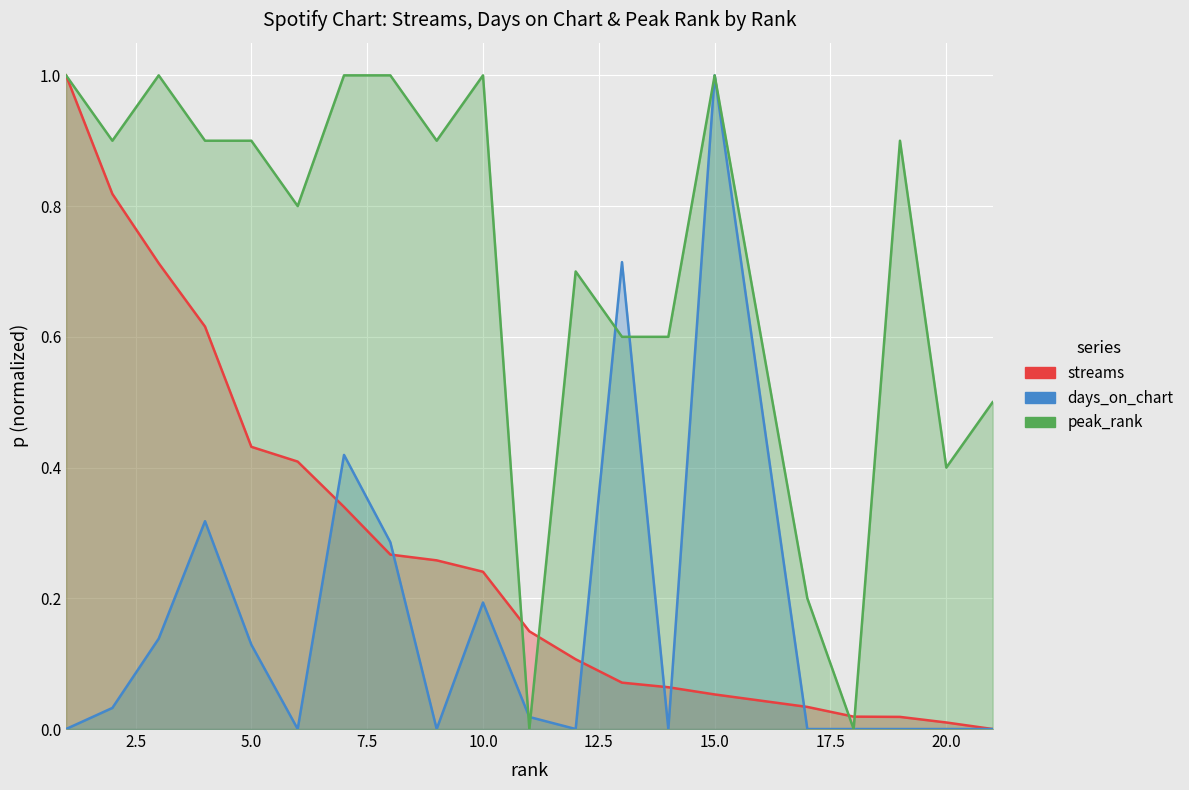

Rank the categories by days_on_chart value from highest to lowest.

15, 13, 7, 4, 8, 10, 3, 5, 2, 11, 1, 6, 9, 12, 14, 17, 18, 19, 20, 21